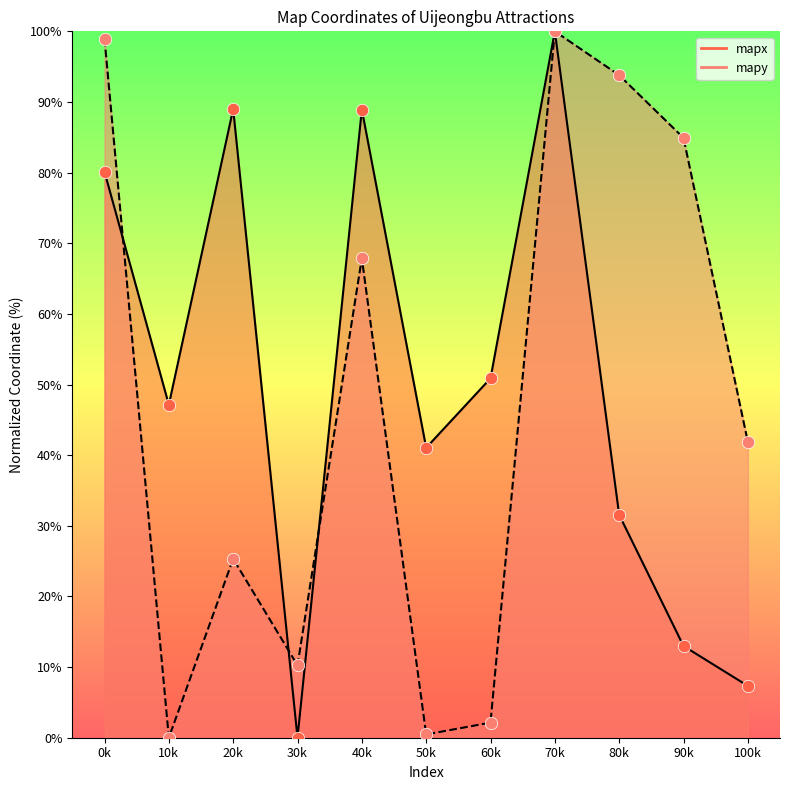

What is the total value across all series at 90k?

97.9